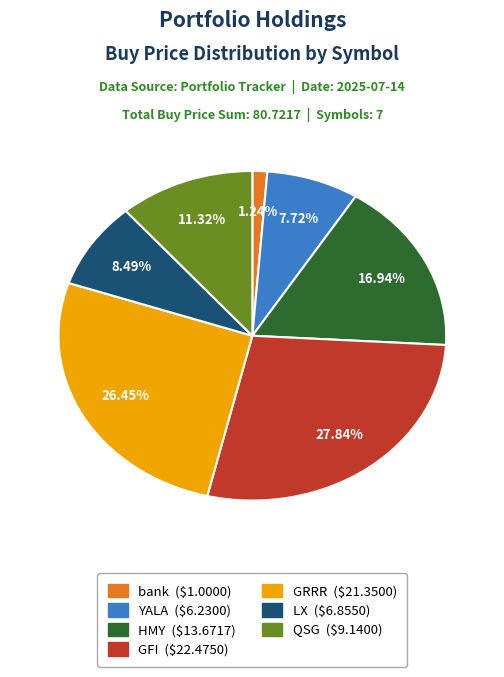

Is there any slice that represents more than half of the pie?

No